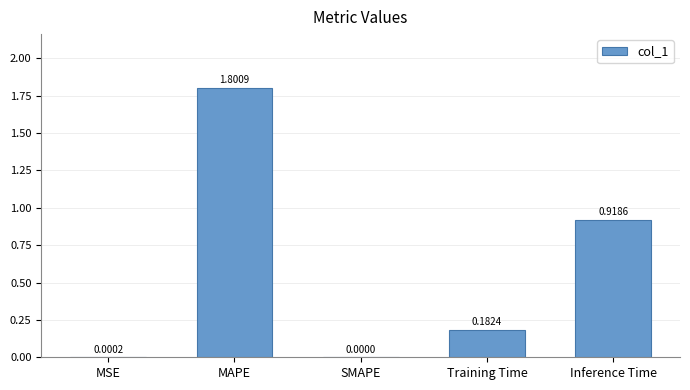

At which category does the chart reach its peak across all series?

MAPE